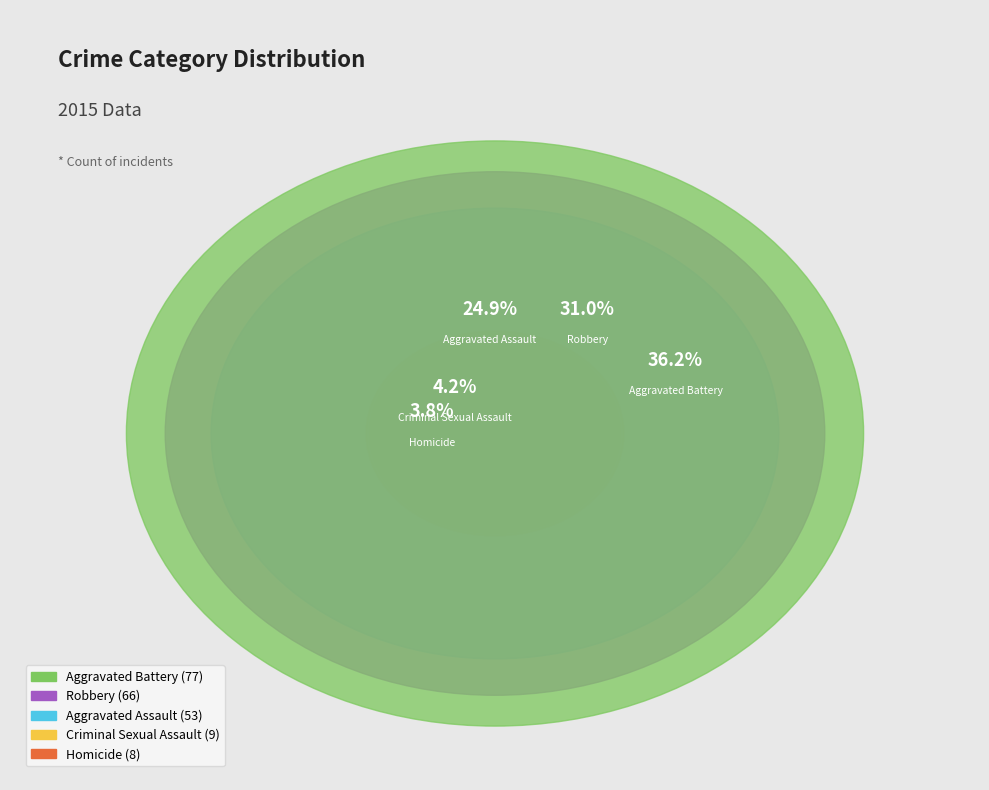

The Aggravated Assault slice represents 25% of the pie. True or false?

True